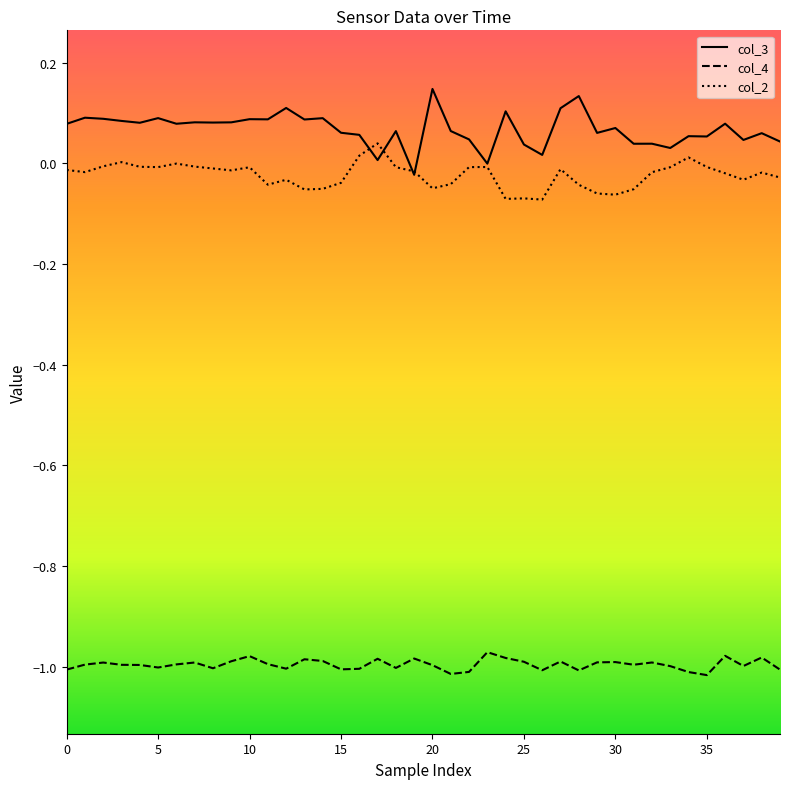

True or false: col_2 and col_4 intersect in this chart.

False